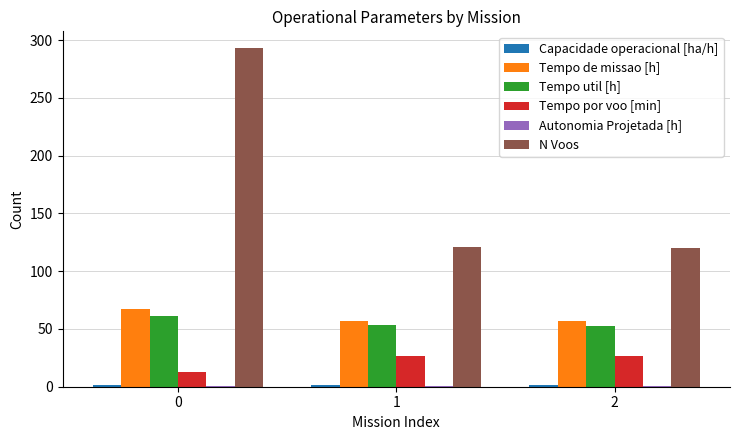

Which series has the largest total across all categories?

N Voos